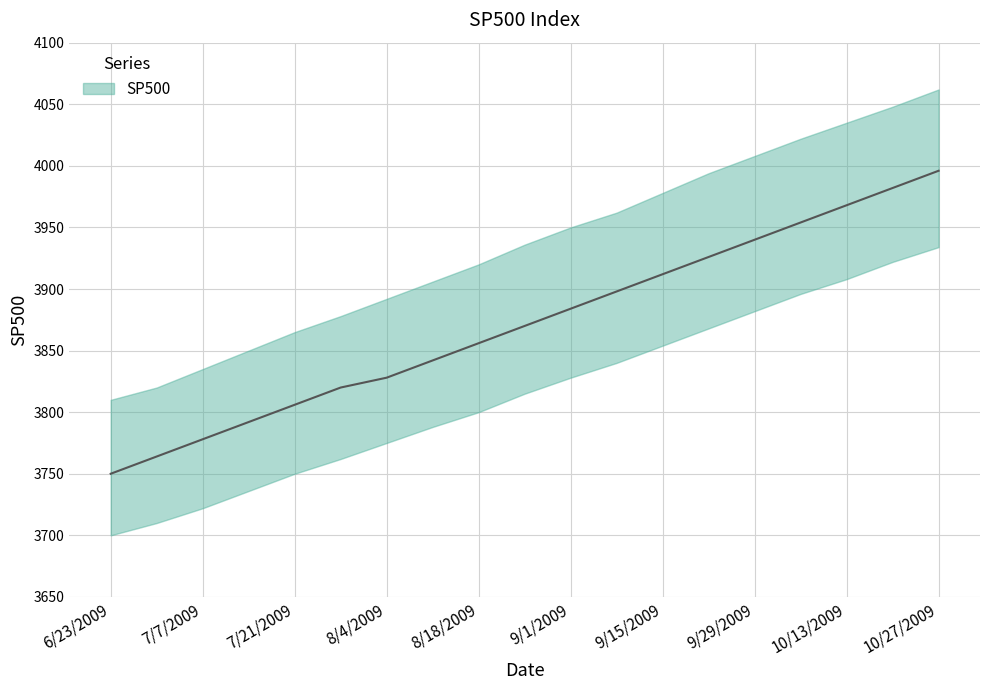

What is the minimum value for SP500_lower?

3700